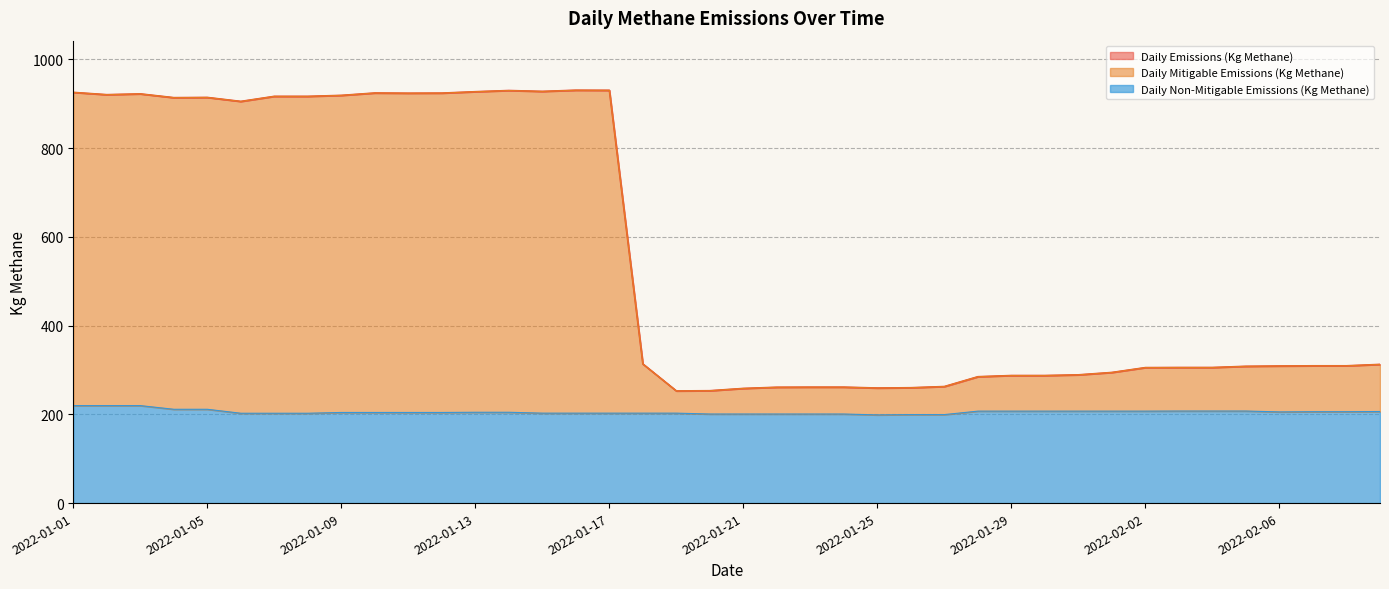

What are all the series names shown in the legend?

Daily Emissions (Kg Methane), Daily Mitigable Emissions (Kg Methane), Daily Non-Mitigable Emissions (Kg Methane)